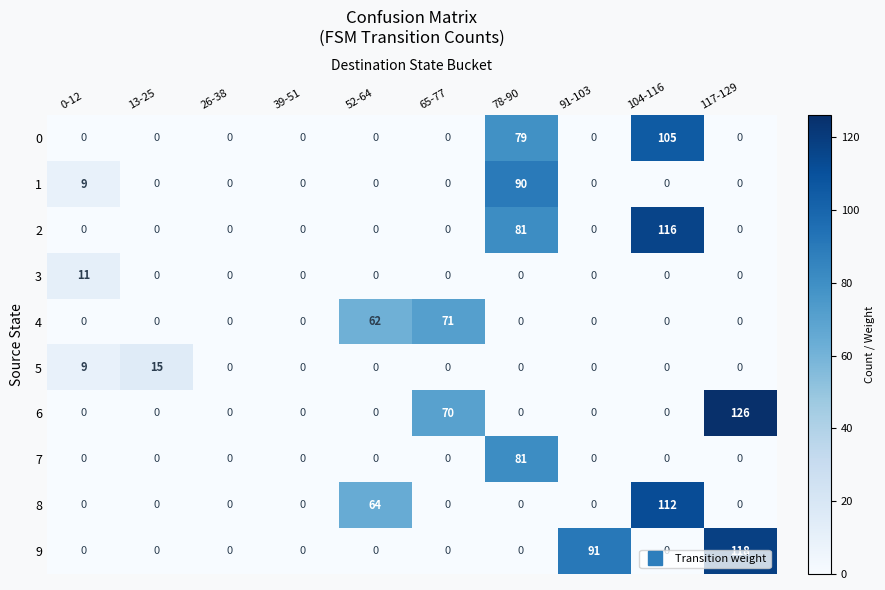

Between 0-12 and 117-129, which series saw the biggest shift?

6